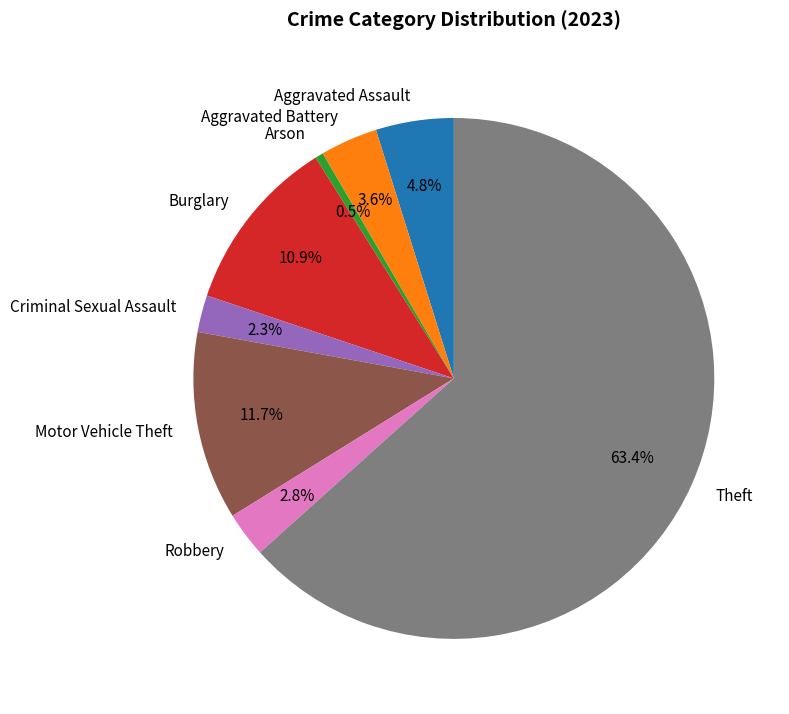

How many slices are in this pie chart?

8